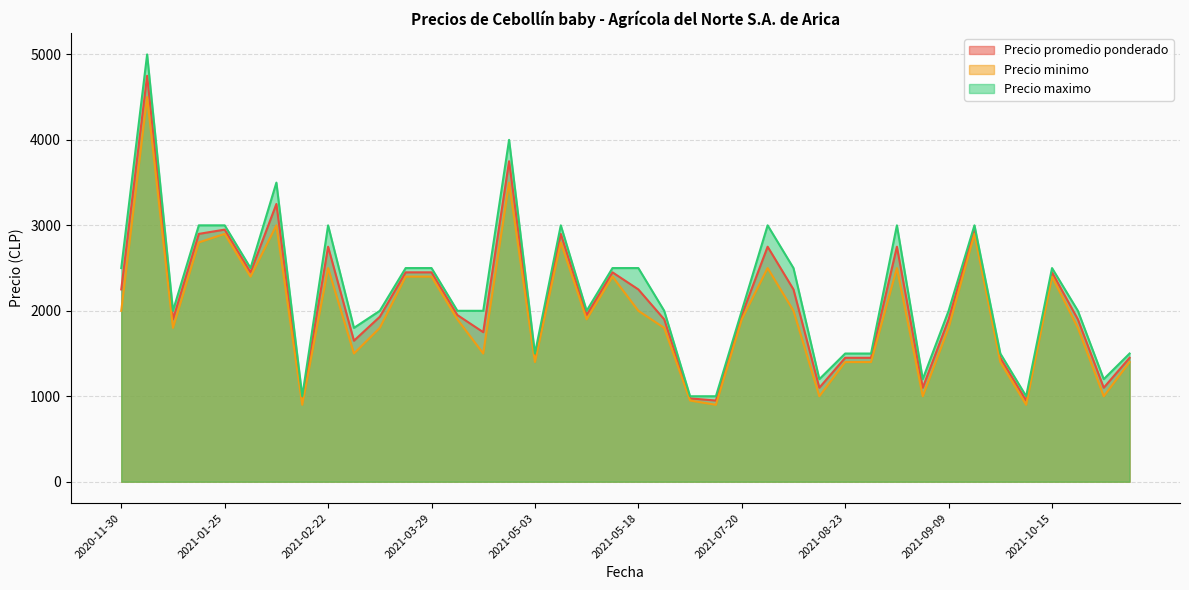

What is the difference between the second highest and second lowest values in the Precio promedio ponderado series?

2800